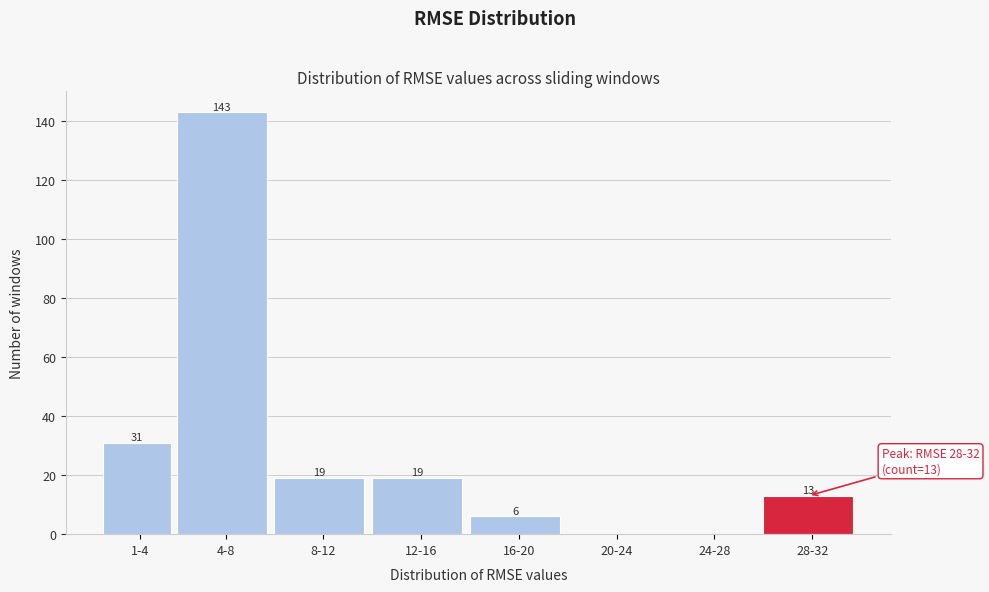

Reading left to right, extract all data points from this chart.

1-4=31	4-8=143	8-12=19	12-16=19	16-20=6	20-24=0	24-28=0	28-32=13